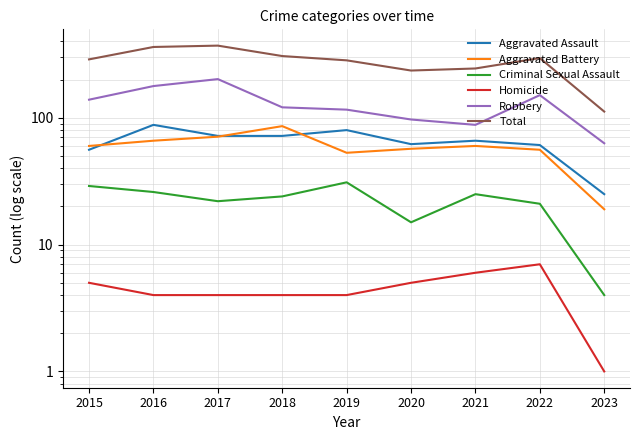

At which category is the sum across all series the highest?

2017